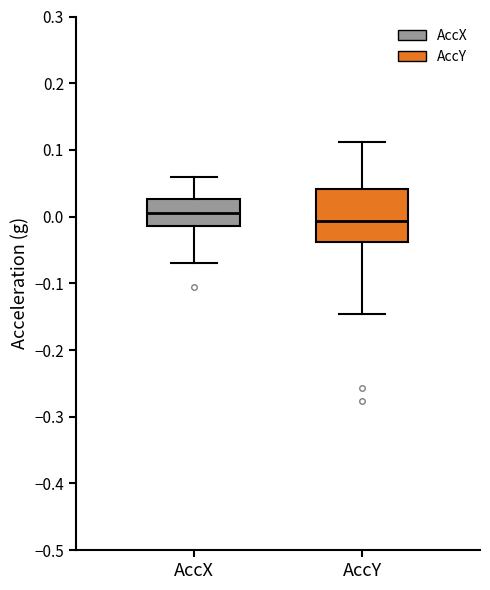

Reading left to right, transcribe this box plot: for each box, give where its median line is, the range the box spans, and where its two whiskers end, as read against the y-axis. The values are not printed on the chart, so give them approximately, as read against the axis.

AccX: median 0.00, box -0.01 to 0.03, whiskers -0.07 to 0.06
AccY: median -0.01, box -0.04 to 0.04, whiskers -0.15 to 0.11